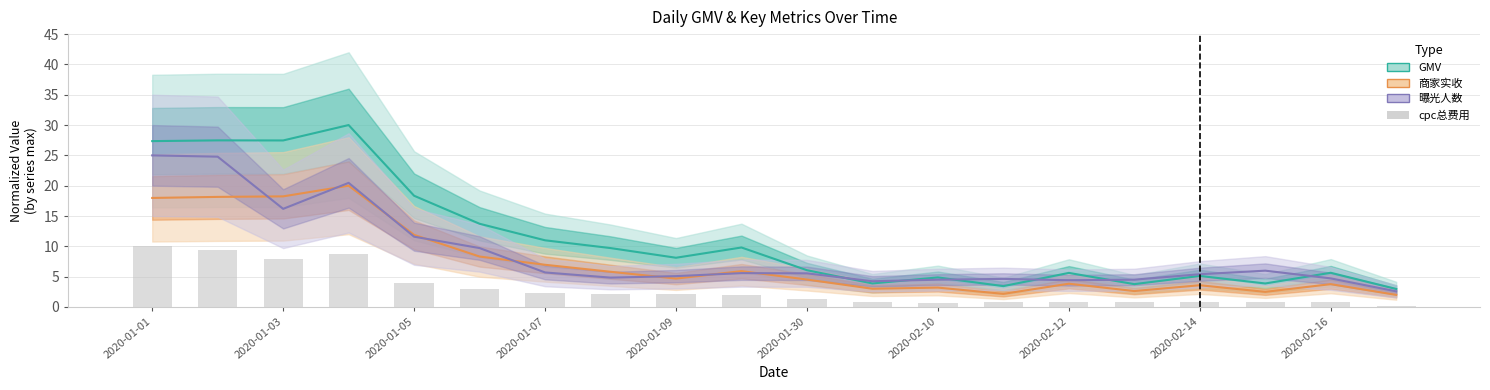

What is the greatest value displayed?

30.0